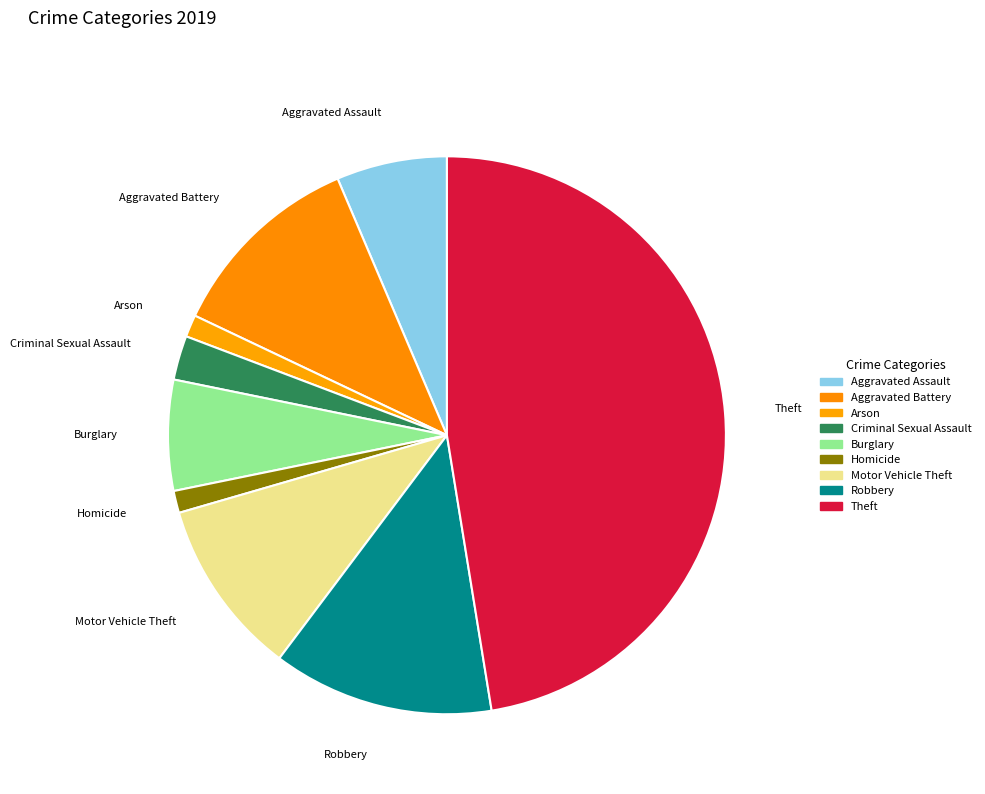

Which slice is the largest?

Theft